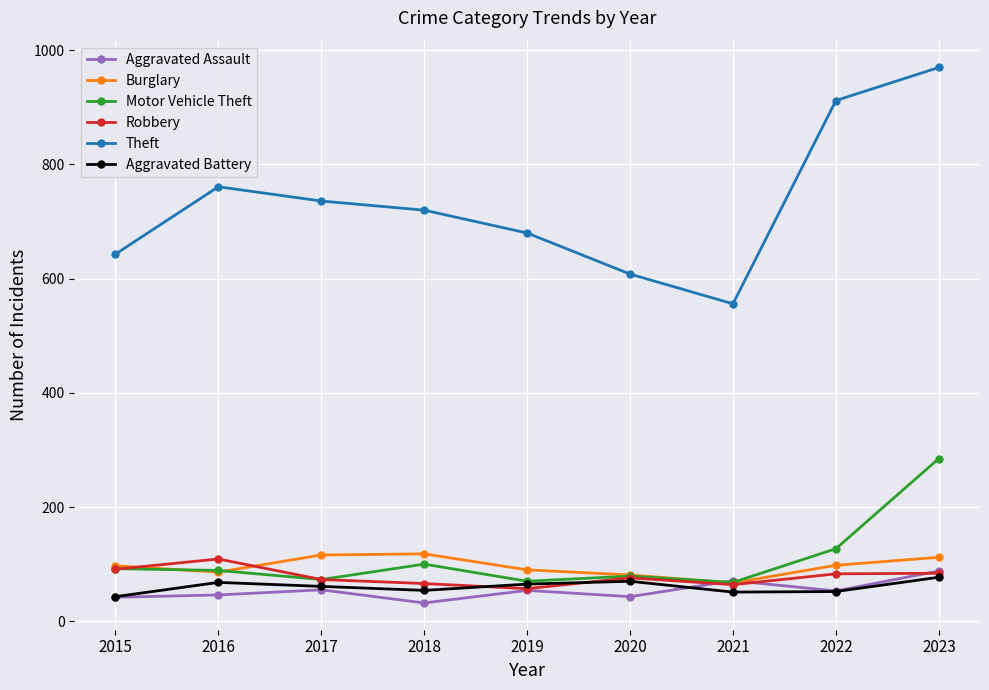

At which label does Aggravated Assault first exceed 53?

2017